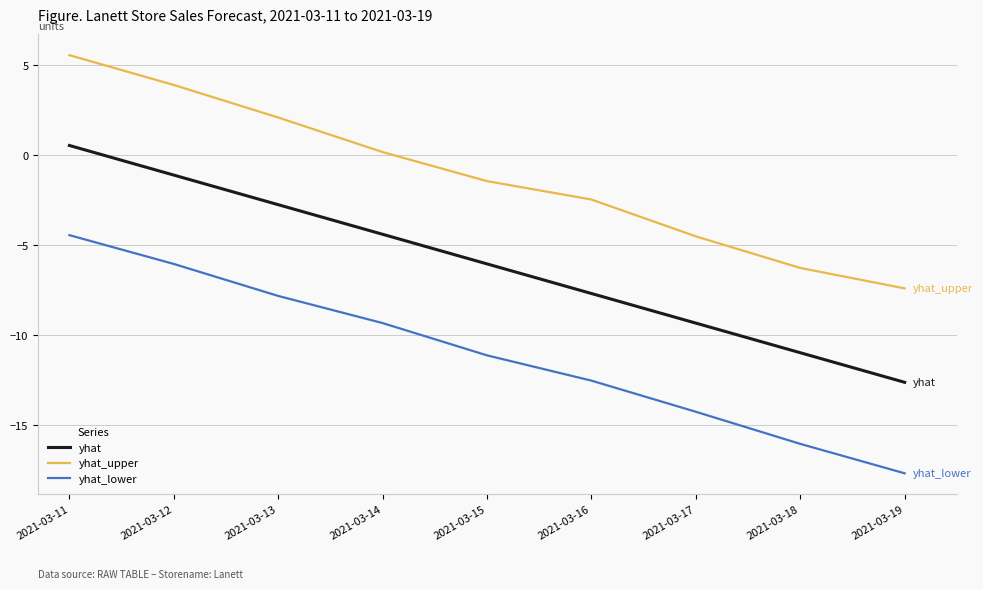

Count the number of data series in this chart.

3